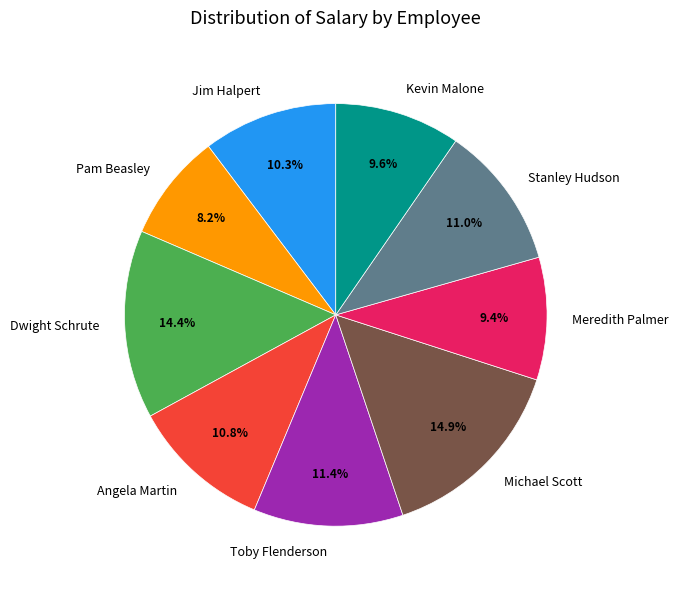

Is Kevin Malone the majority of the pie?

No